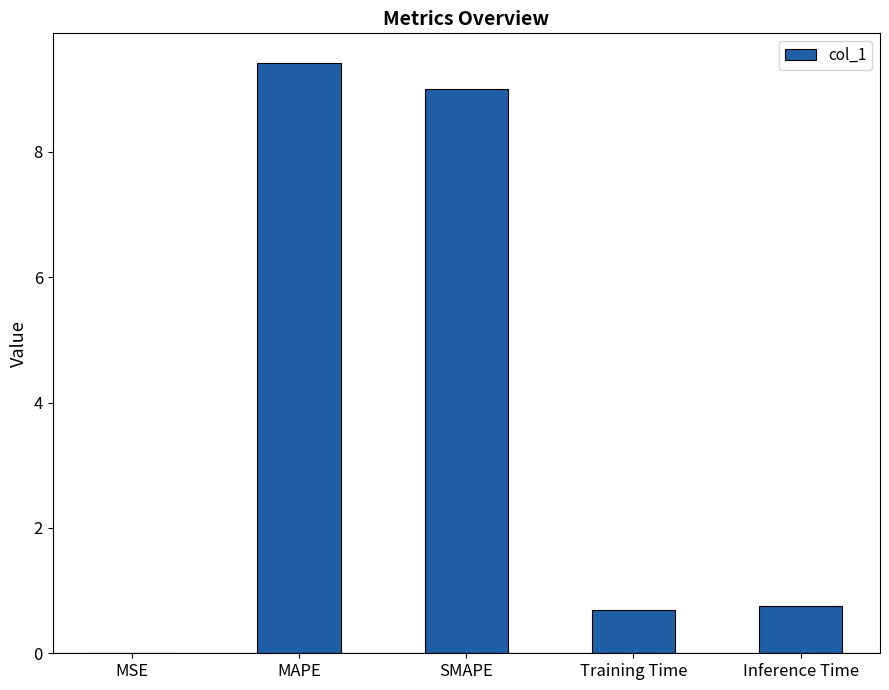

Read the value at SMAPE.

9.0